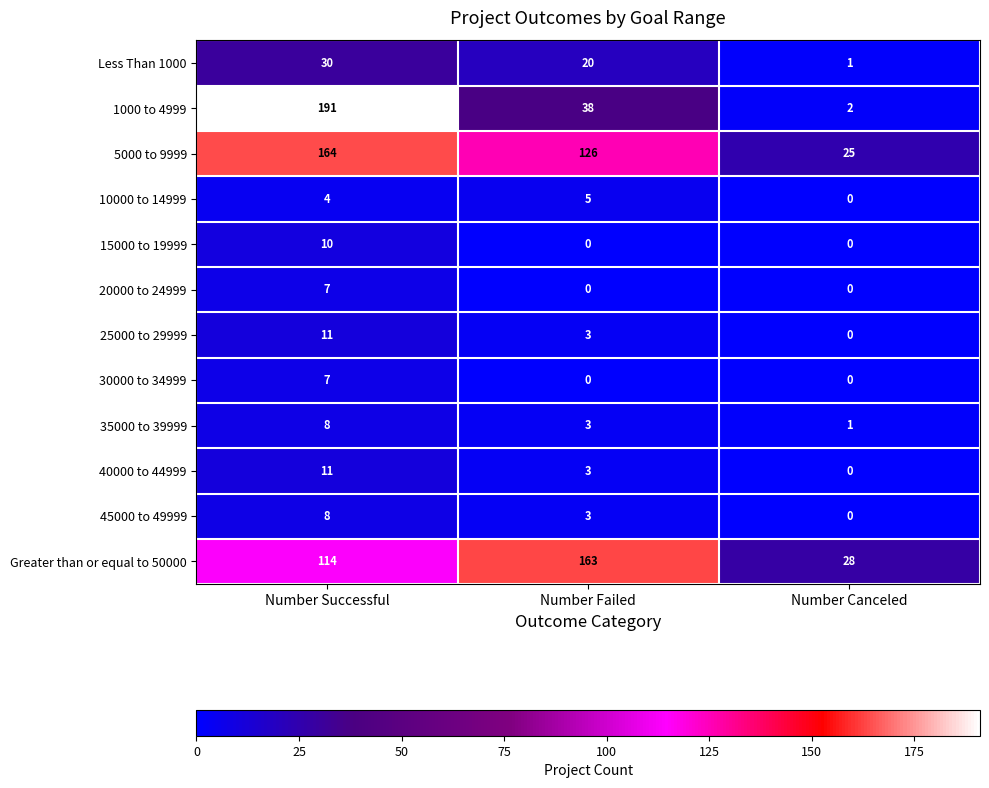

List the labels in order of 45000 to 49999 value, smallest first.

Number Canceled, Number Failed, Number Successful